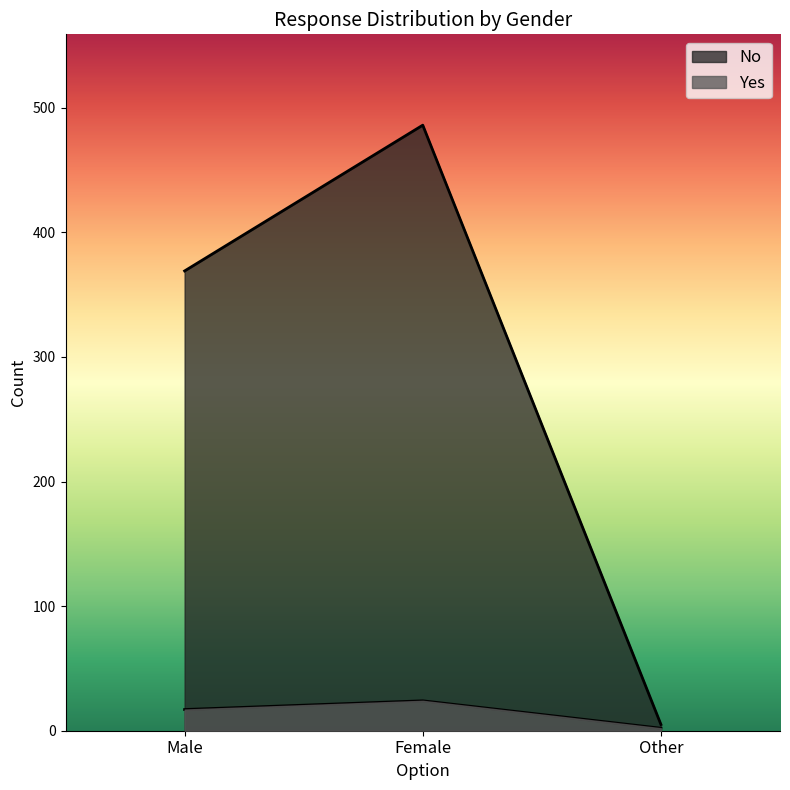

At which category is the sum across all series the highest?

Female